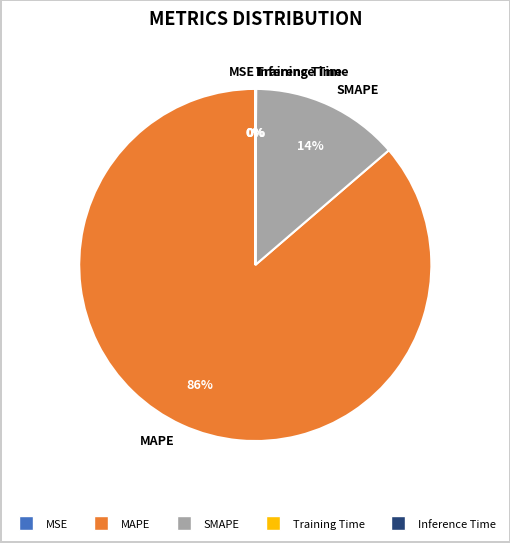

Is there any slice that represents more than half of the pie?

Yes